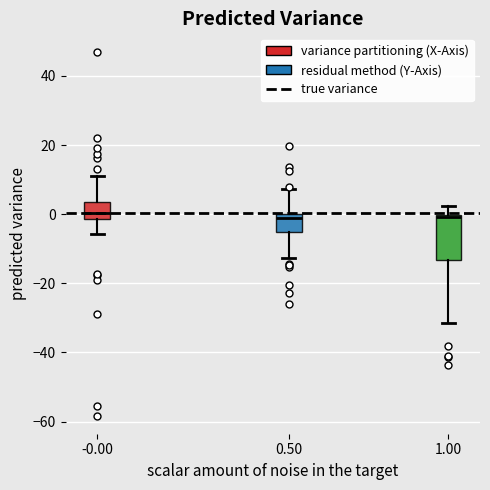

Where is the upper edge of the box at x = 1.00 on the y-axis? The values are not printed on the chart, so give them approximately, as read against the axis.

0